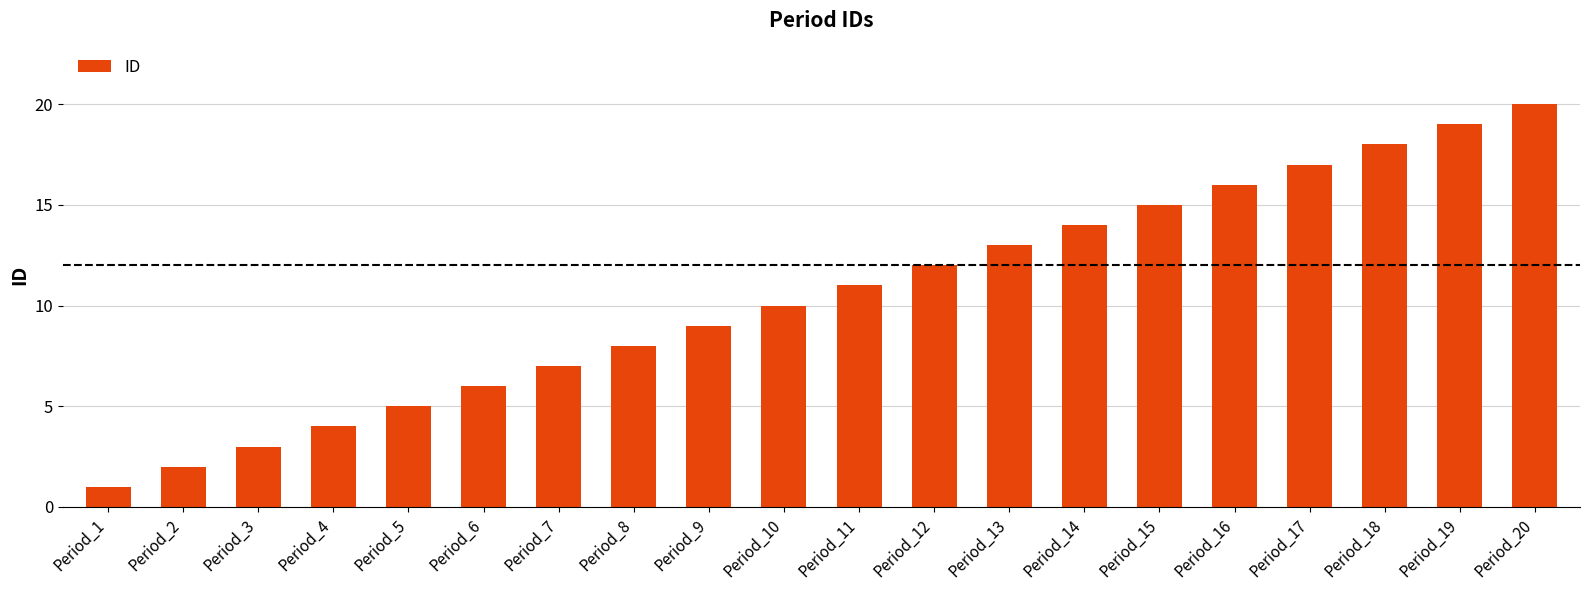

Reading left to right, list all the values displayed in this chart.

Period_1=1	Period_2=2	Period_3=3	Period_4=4	Period_5=5	Period_6=6	Period_7=7	Period_8=8	Period_9=9	Period_10=10	Period_11=11	Period_12=12	Period_13=13	Period_14=14	Period_15=15	Period_16=16	Period_17=17	Period_18=18	Period_19=19	Period_20=20